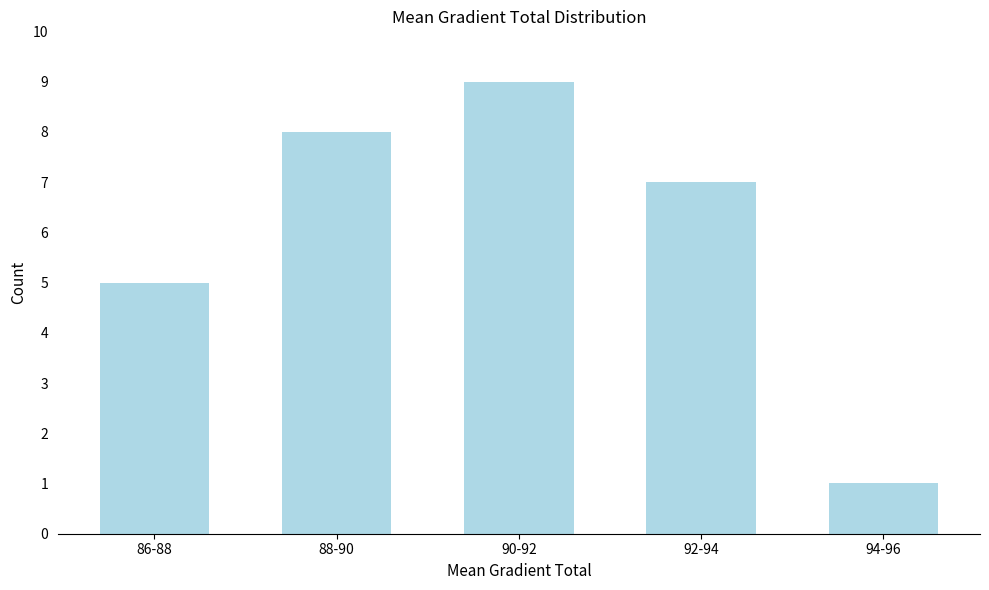

Reading left to right, list all the values displayed in this chart.

86-88=5	88-90=8	90-92=9	92-94=7	94-96=1